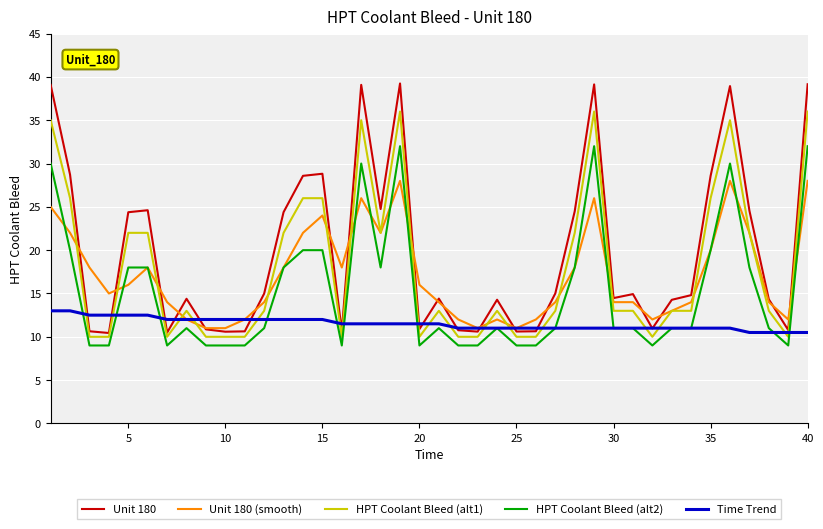

True or false: Unit 180 and Unit 180 (smooth) intersect in this chart.

True